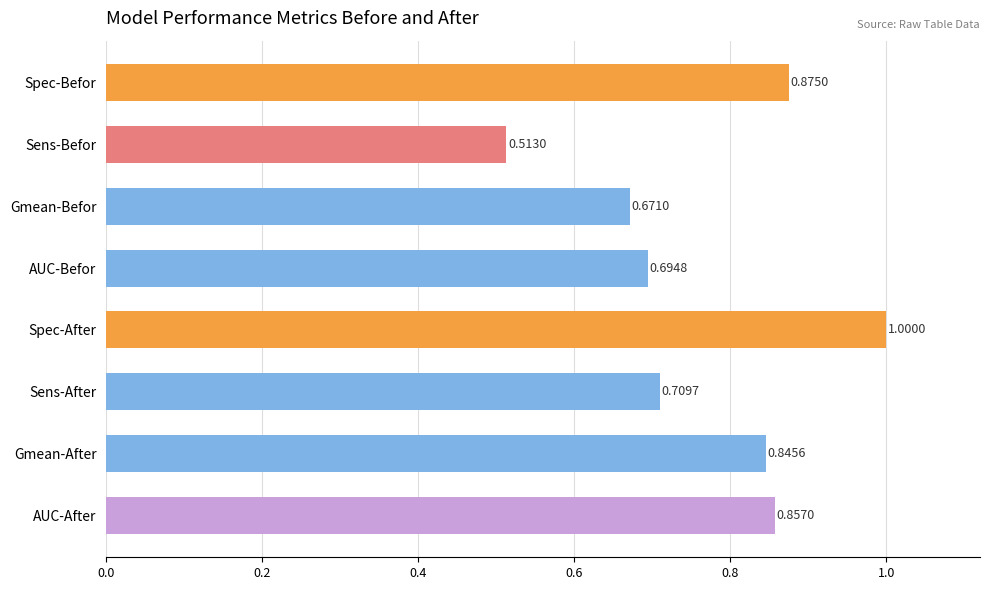

Where is the data nearest to the value 0?

Sens-Befor